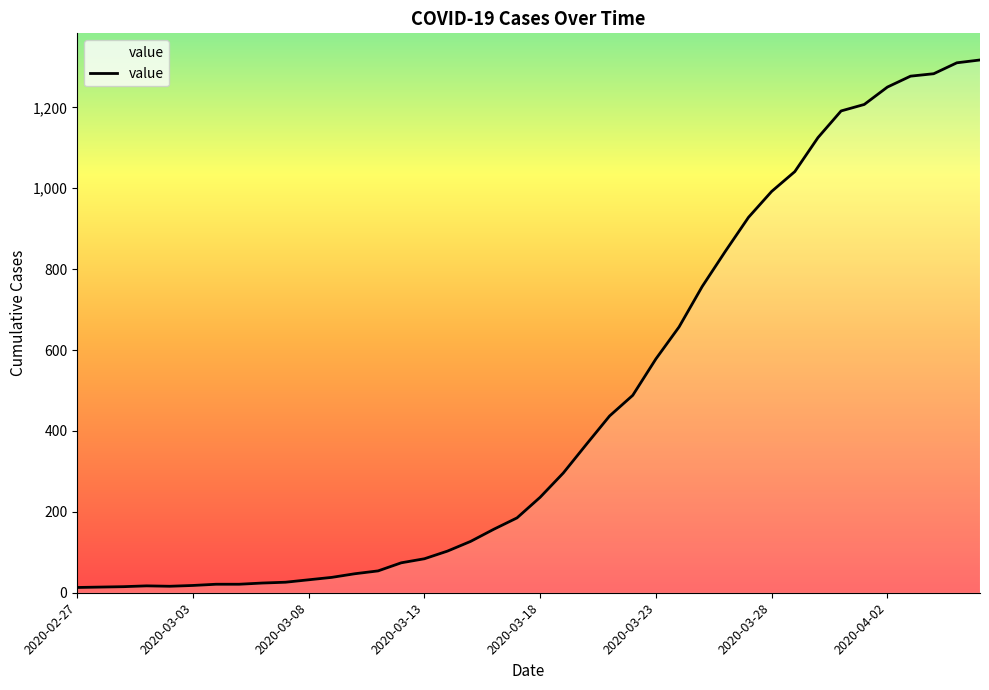

What is the greatest value displayed?

1317